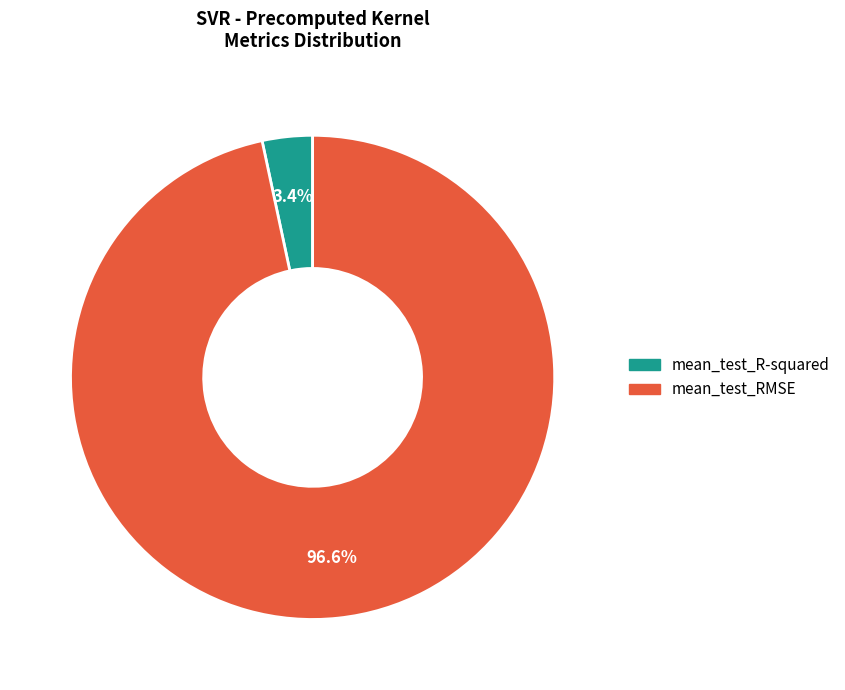

Between mean_test_R-squared and mean_test_RMSE, which is larger?

mean_test_RMSE